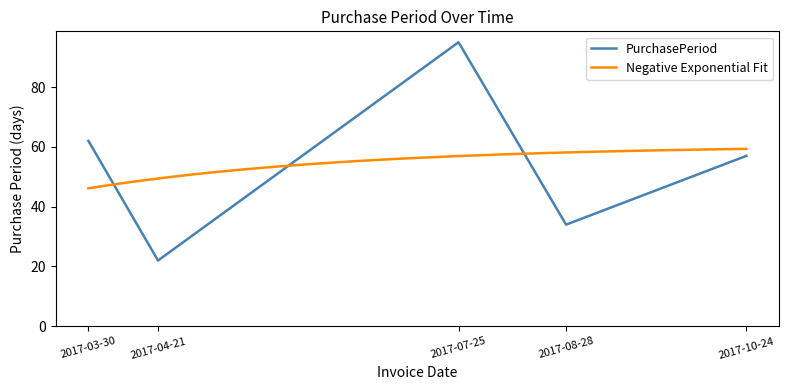

What is the label of the 3rd point from the left?

2017-07-25